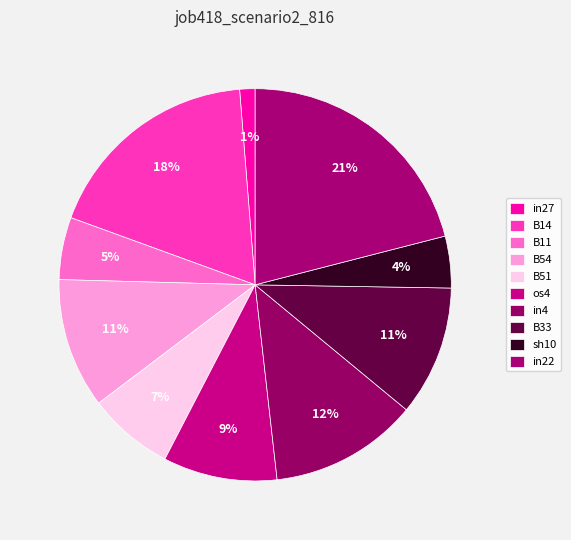

Count the number of slices in the pie.

10